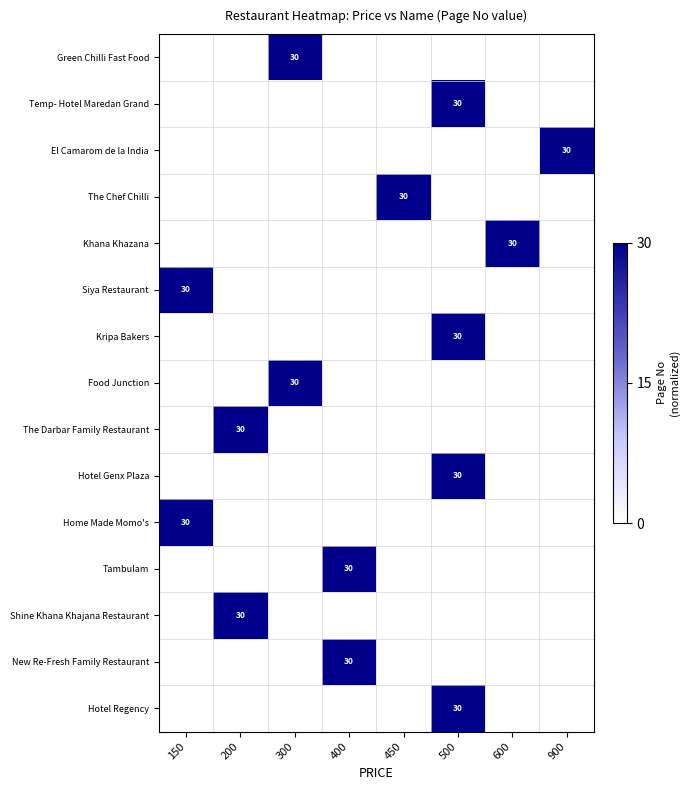

At 500, list the series in order from largest to smallest.

Temp- Hotel Maredan Grand, Kripa Bakers, Hotel Genx Plaza, Hotel Regency, Green Chilli Fast Food, El Camarom de la India, The Chef Chilli, Khana Khazana, Siya Restaurant, Food Junction, The Darbar Family Restaurant, Home Made Momo's, Tambulam, Shine Khana Khajana Restaurant, New Re-Fresh Family Restaurant